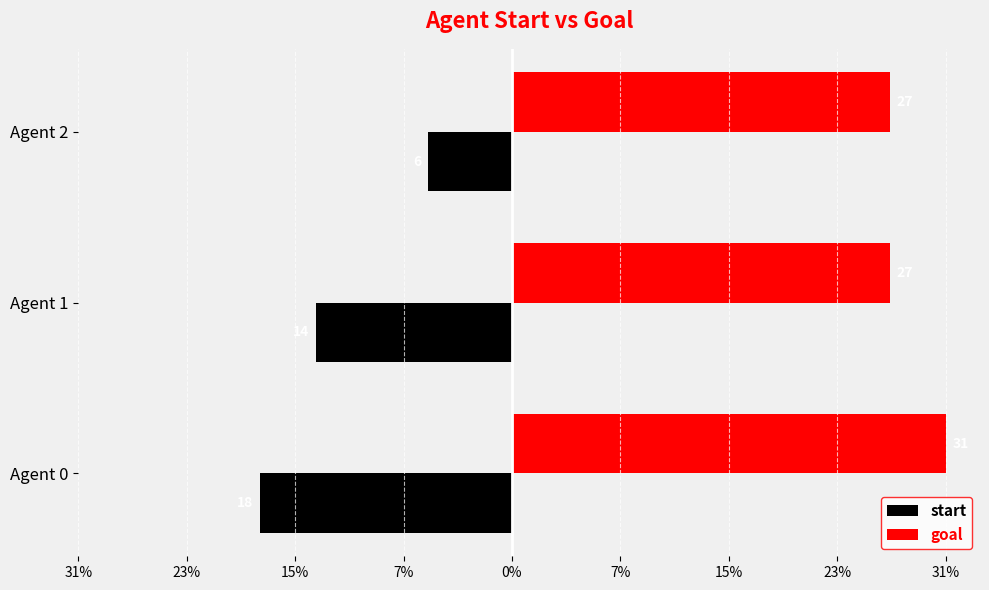

What are all the series names shown in the legend?

start, goal